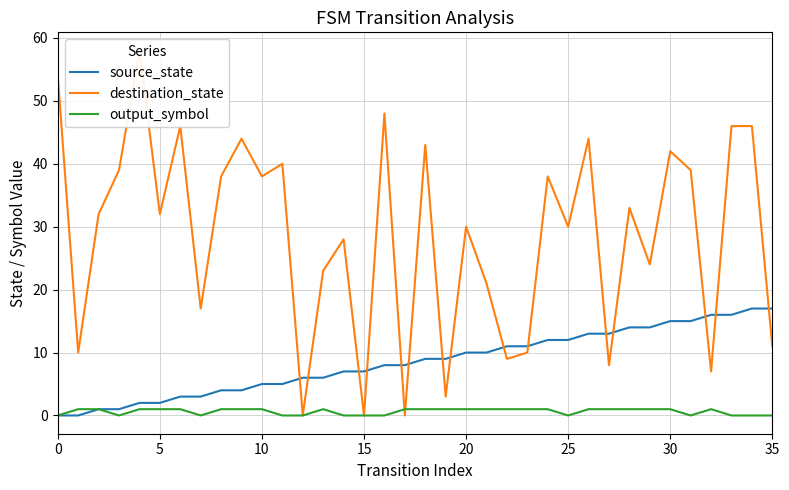

Is the value of destination_state at 24 greater than the value of source_state at 23?

Yes